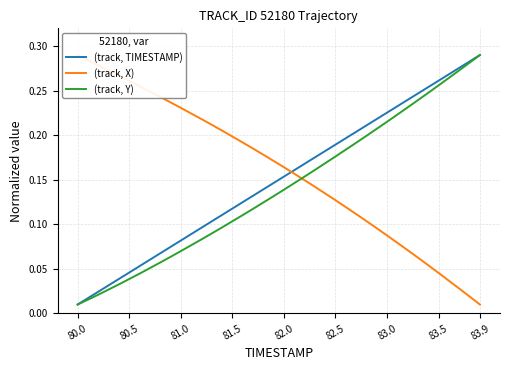

True or false: (track, Y) has more than 0 points higher than both neighbors.

False